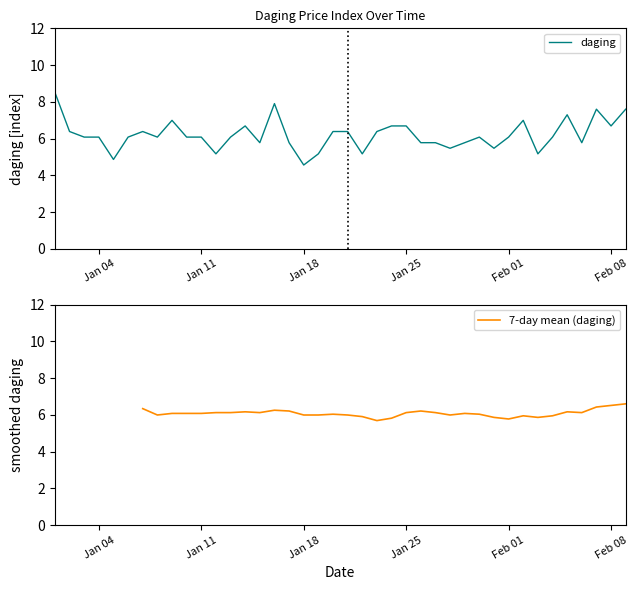

What is the ratio of the value at 2022-02-07 to the value at 2022-01-28?

1.4